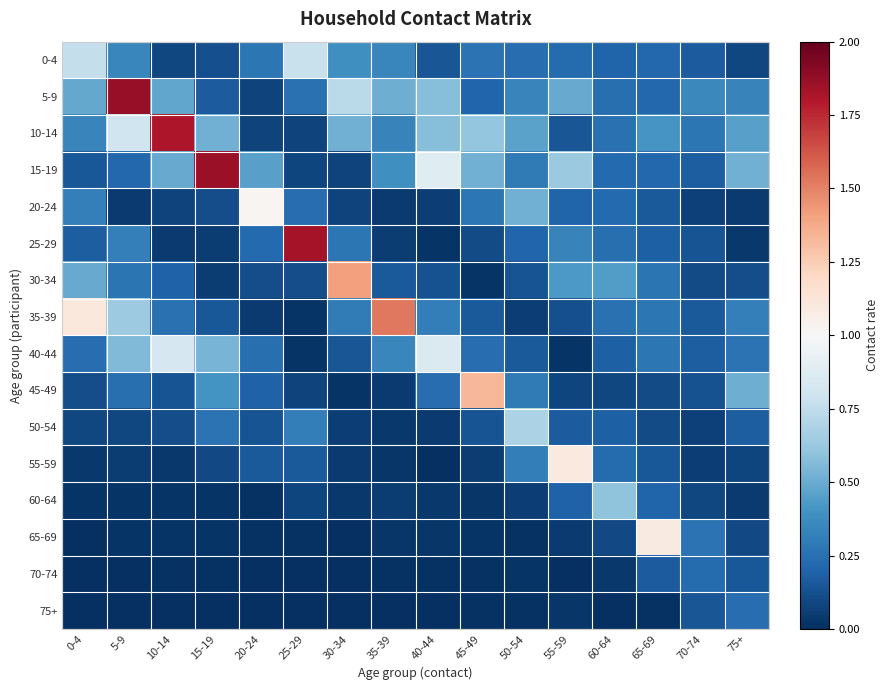

What is the spread (max minus min) of values at 65-69?

1.1